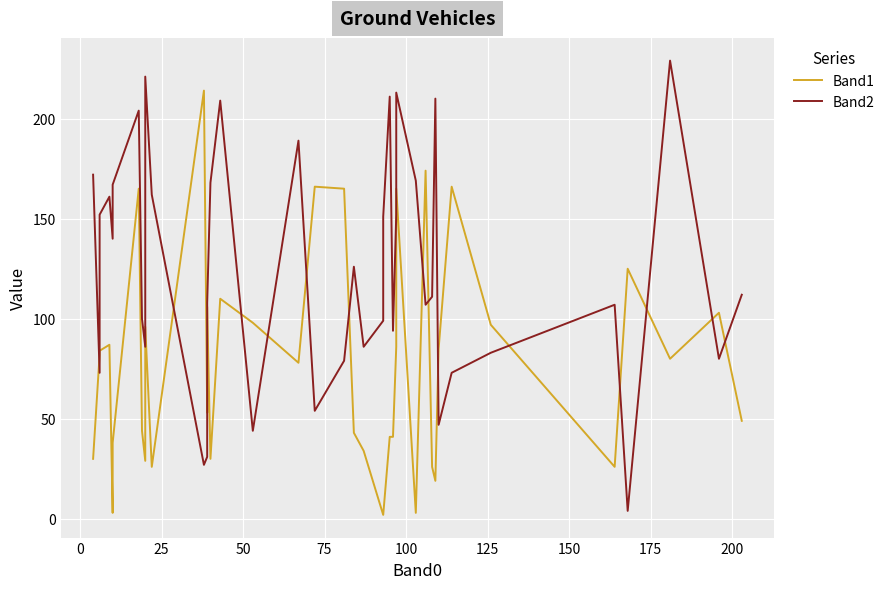

At how many categories does at least one series exceed 165?

16